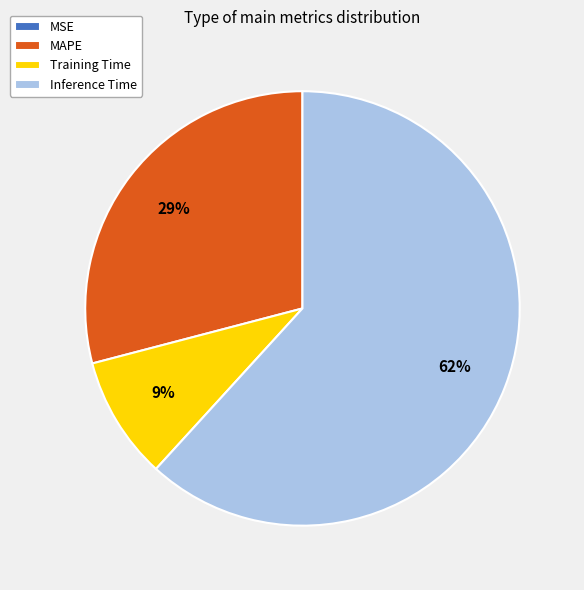

True or false: MAPE accounts for 20% of the total.

False